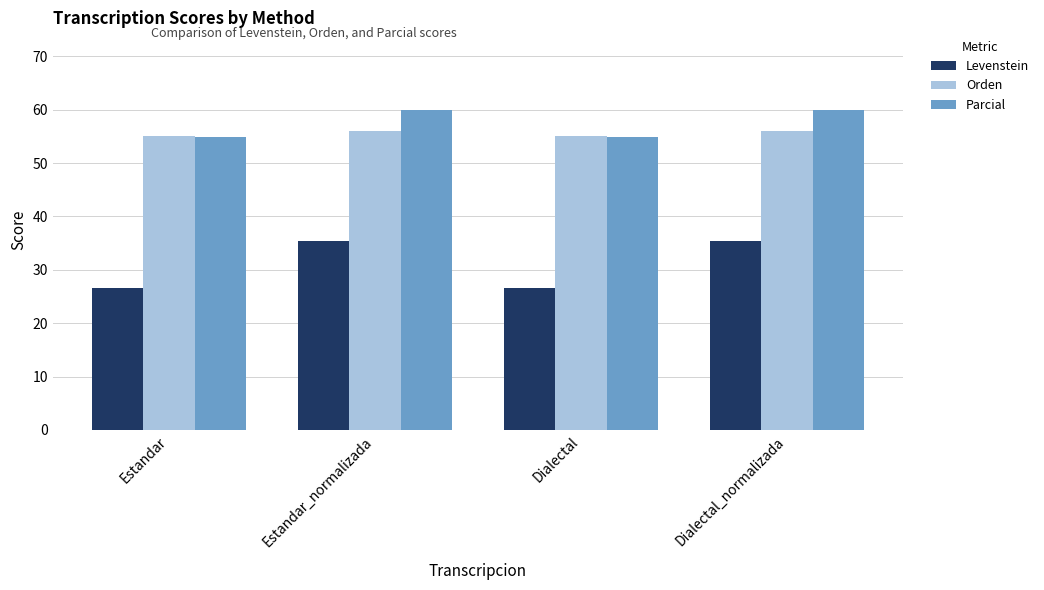

What is the greatest value displayed?

60.0